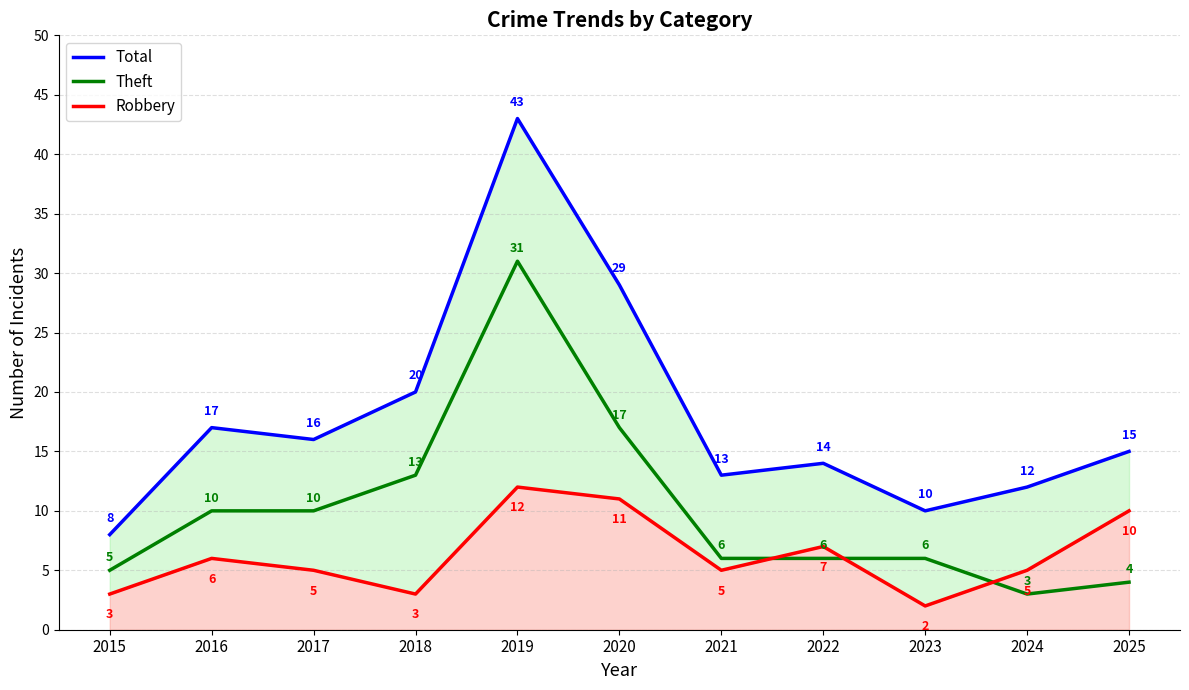

What is the average value of the Theft series?

10